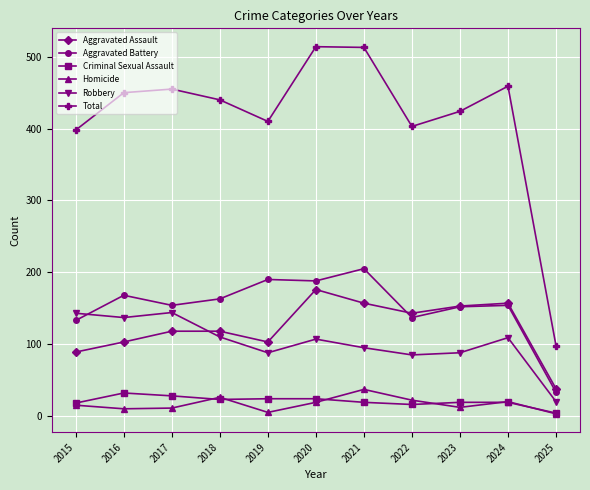

Does the chart have visible grid lines?

Yes